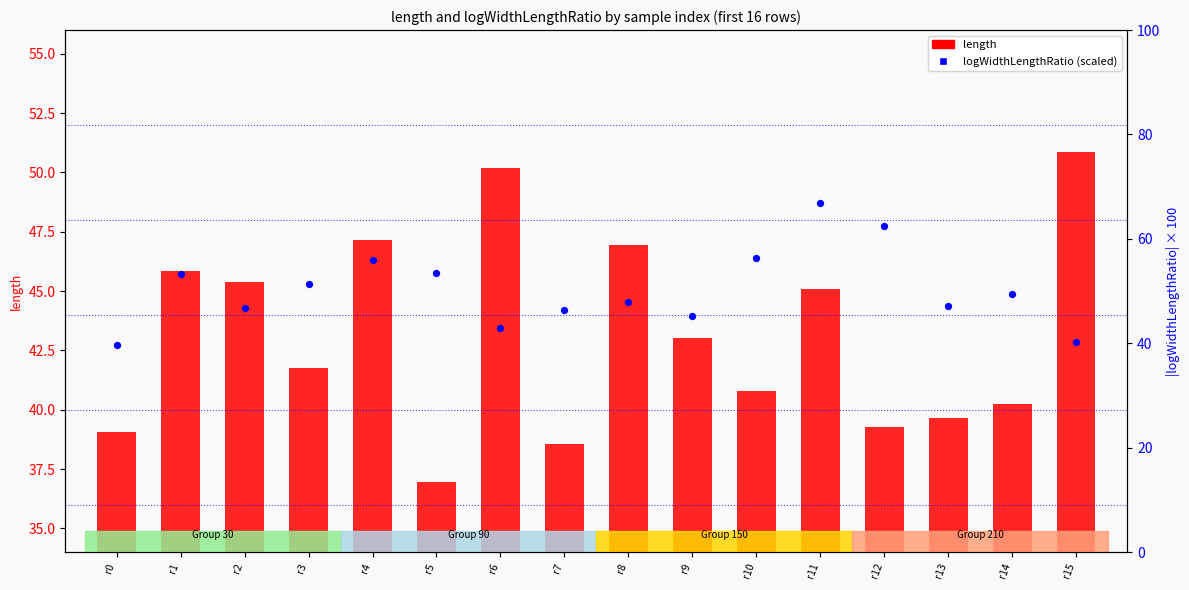

Which series has the largest total across all categories?

logWidthLengthRatio (scaled)